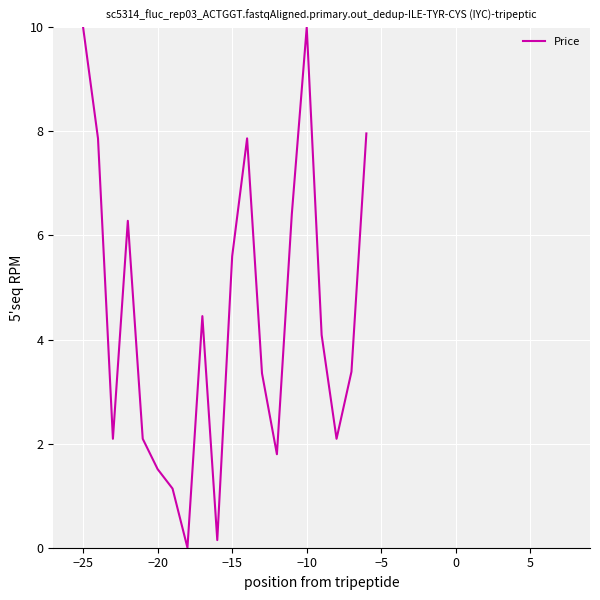

What is the maximum value shown in the chart?

10.0